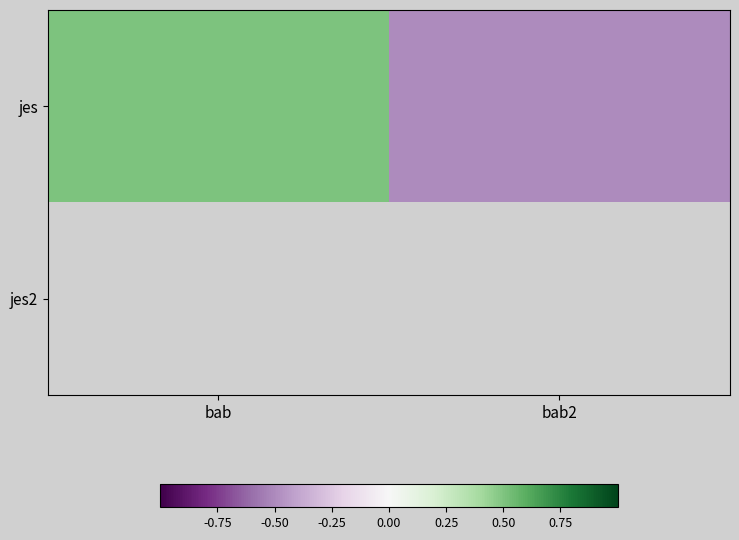

Which has a higher value, bab2 or bab?

bab